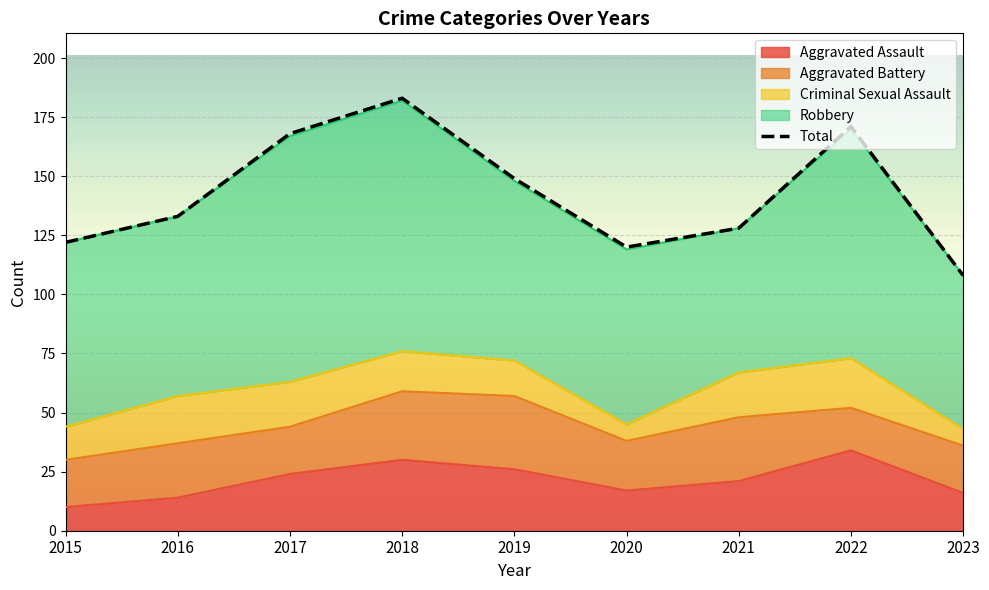

How many distinct data groups are displayed?

5